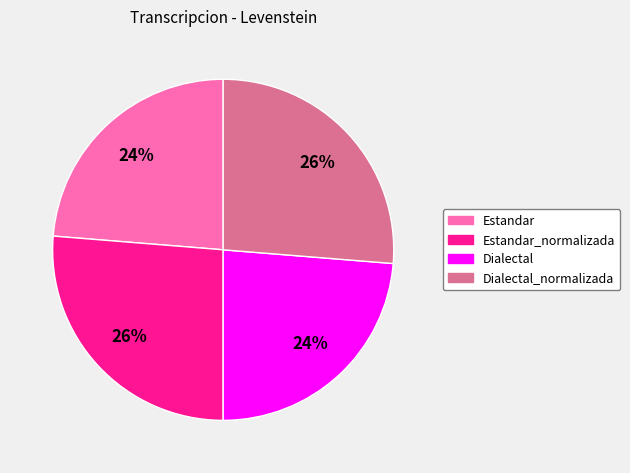

Is there any slice that represents more than half of the pie?

No